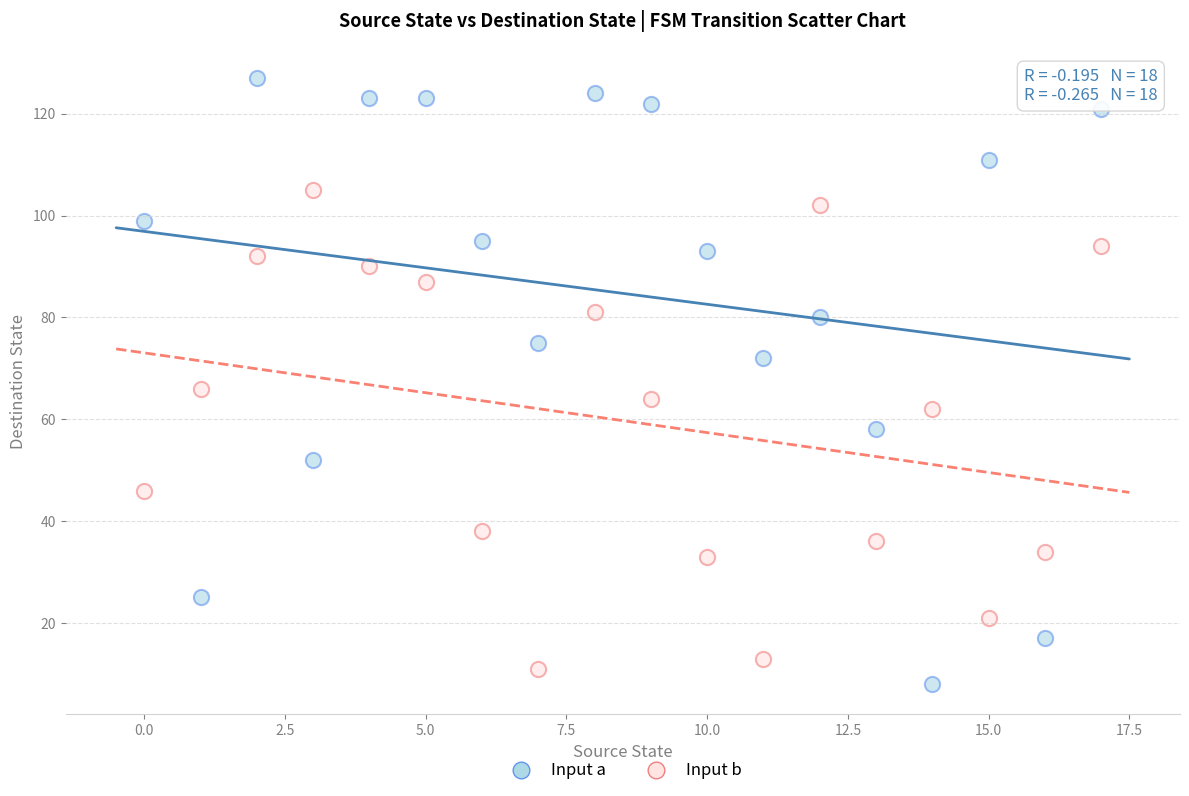

Across all data points, what is the range of Y values (max minus min)?

119